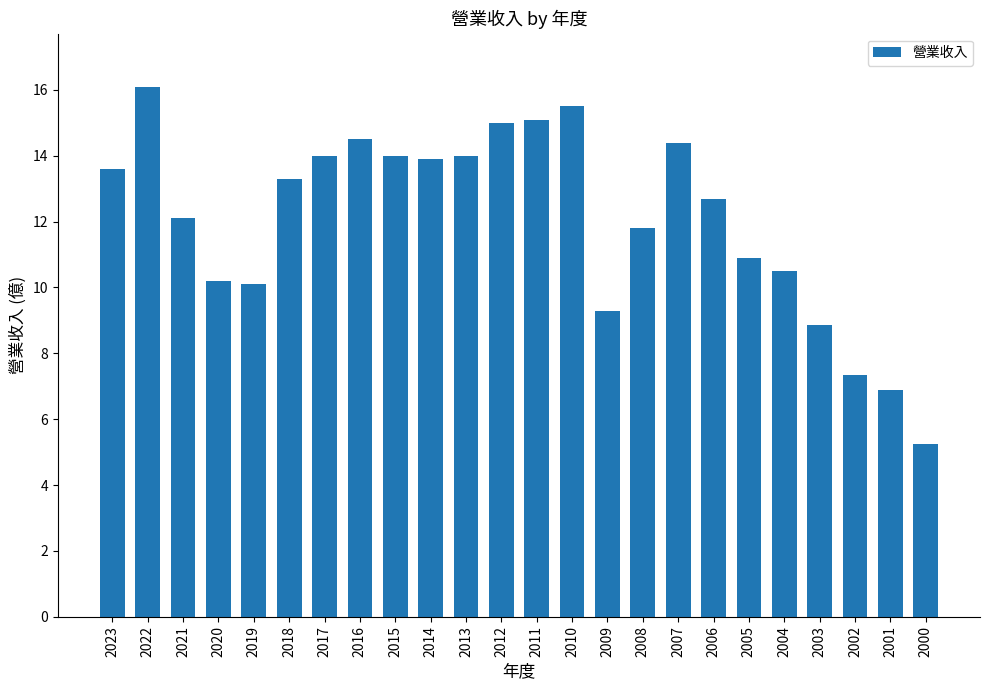

What is the minimum value shown in the chart?

5.3